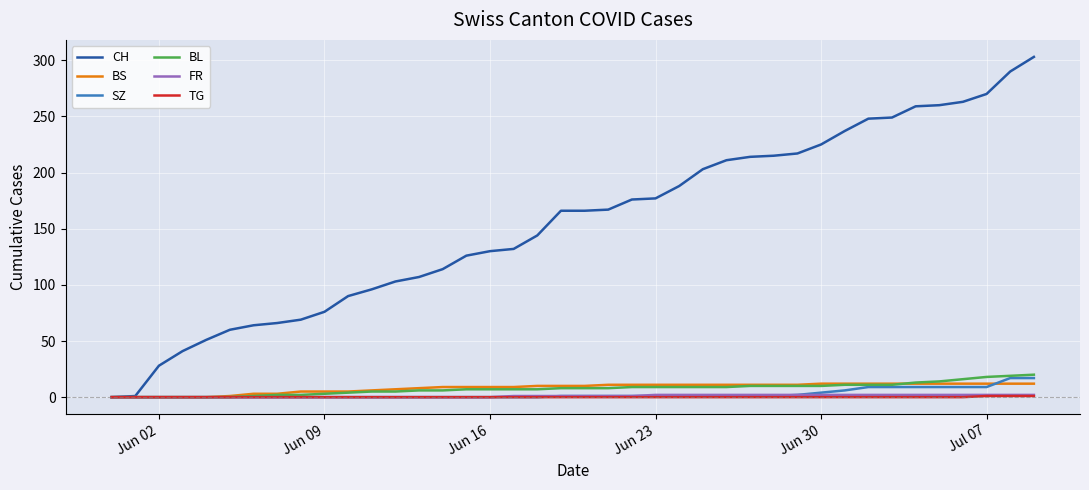

Which series has the widest spread of values?

CH